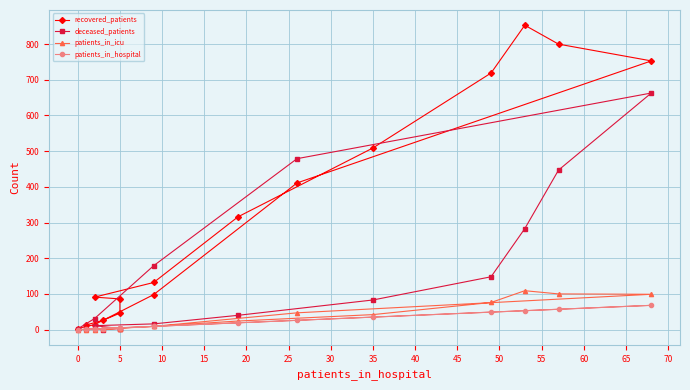

True or false: patients_in_hospital and patients_in_icu cross at least once.

False